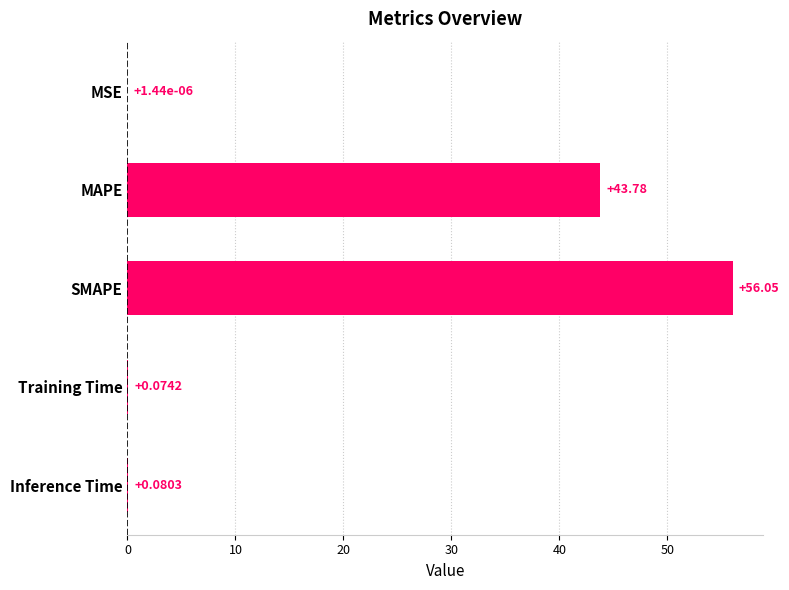

Which category has the highest value across all series?

SMAPE